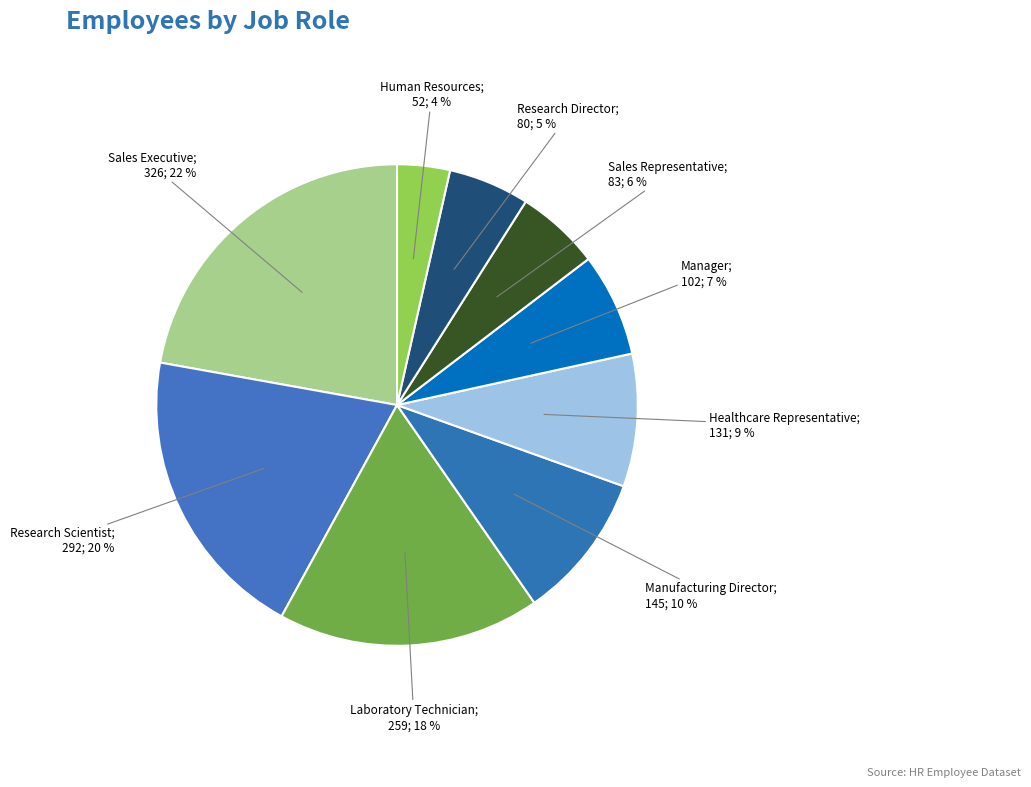

How many segments does this pie chart have?

9